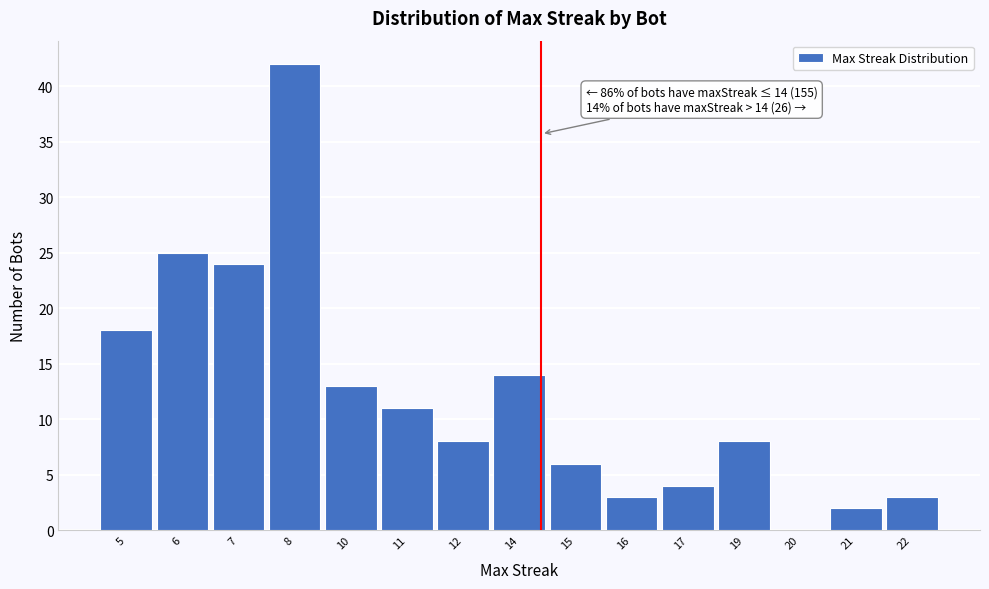

Reading left to right, list all the values displayed in this chart.

5=18	6=25	7=24	8=42	10=13	11=11	12=8	14=14	15=6	16=3	17=4	19=8	20=0	21=2	22=3